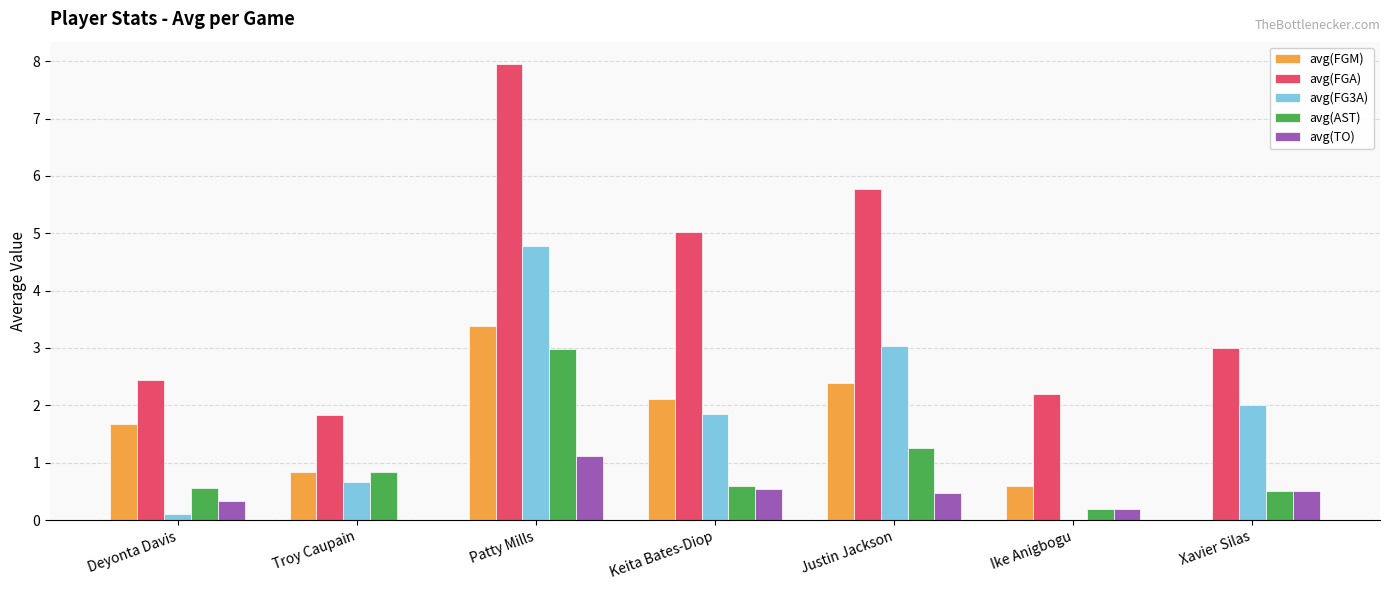

What is the sum of all avg(TO) values?

3.2